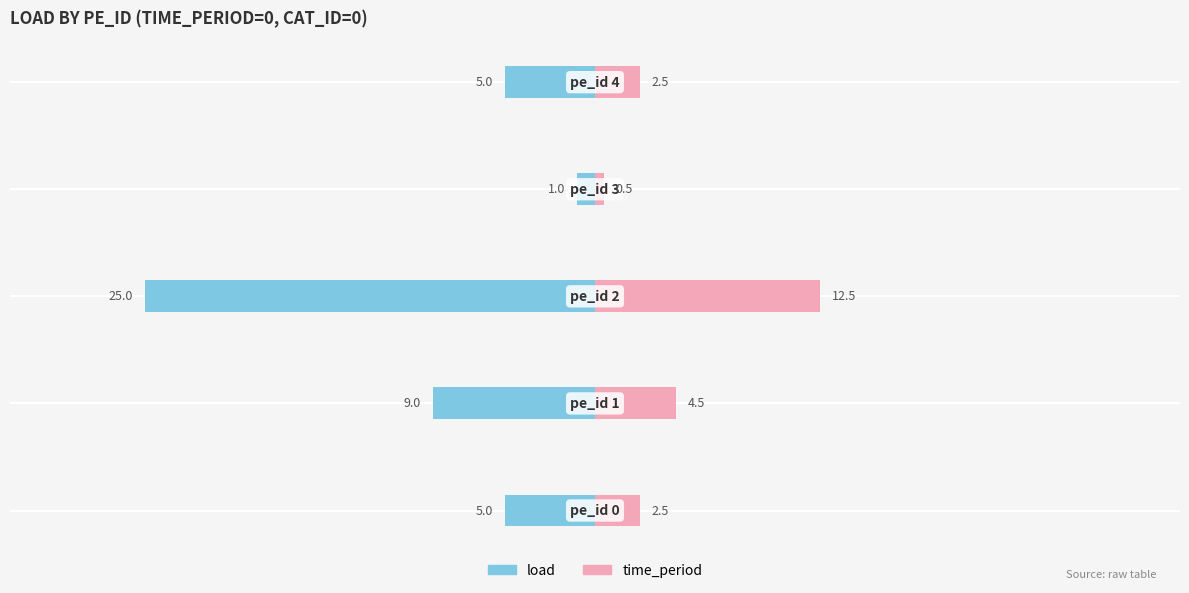

How many categories are shown in the chart?

5